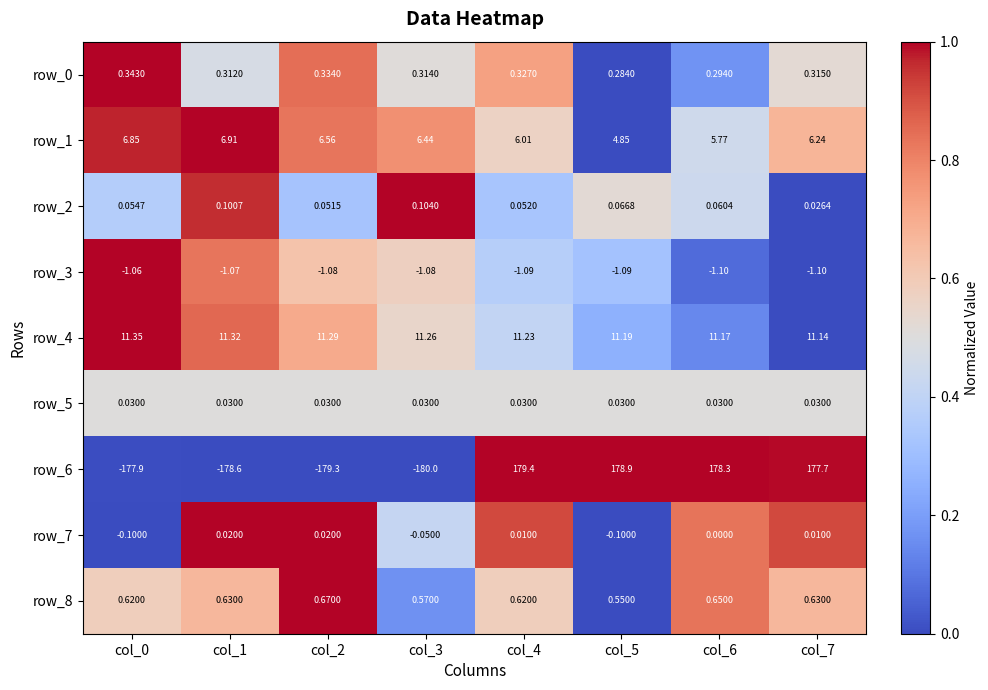

Is the value of row_2 at col_1 greater than the value of row_1 at col_2?

No